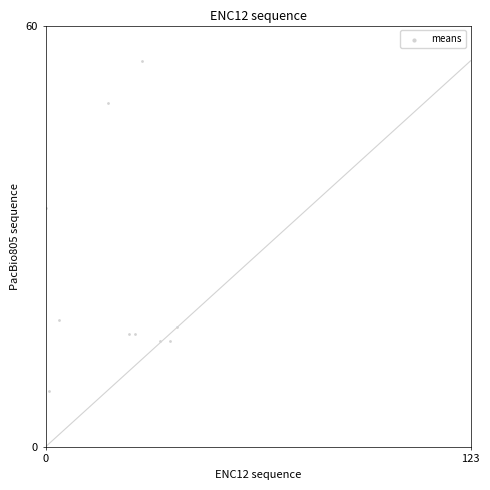

What is the range of Y values (max minus min)?

47